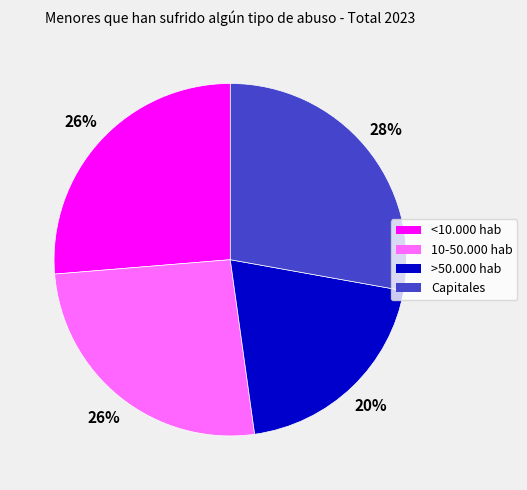

To the nearest percent, what percentage of the pie is >50.000 hab?

20%